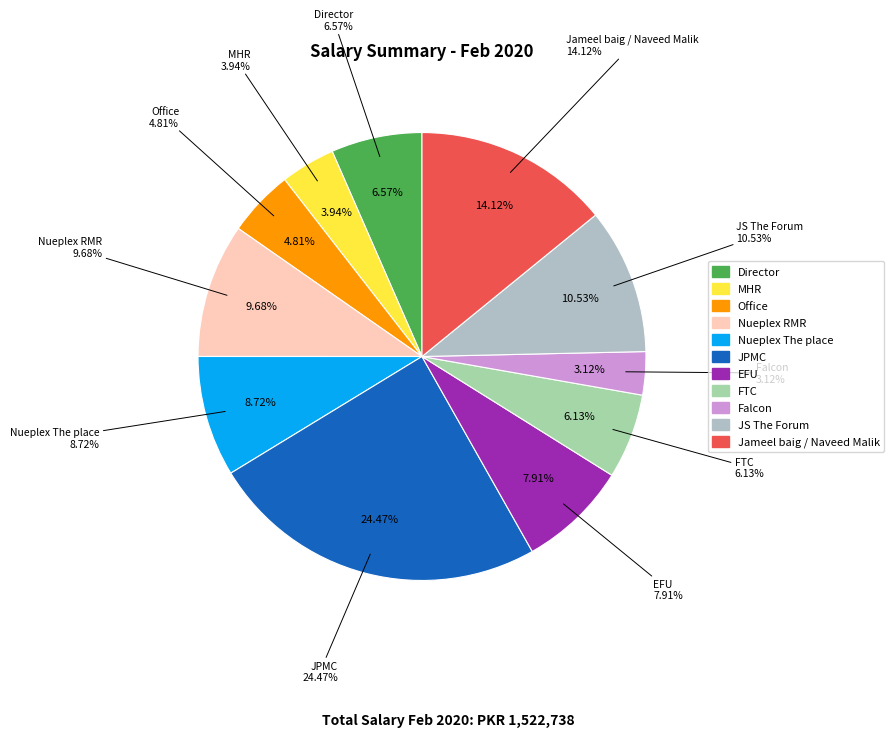

Is there a majority slice in this chart?

No